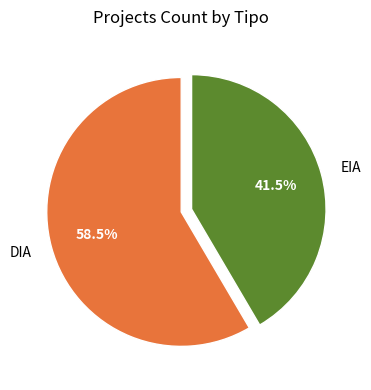

To the nearest percent, what is the combined percentage of EIA and DIA?

100%